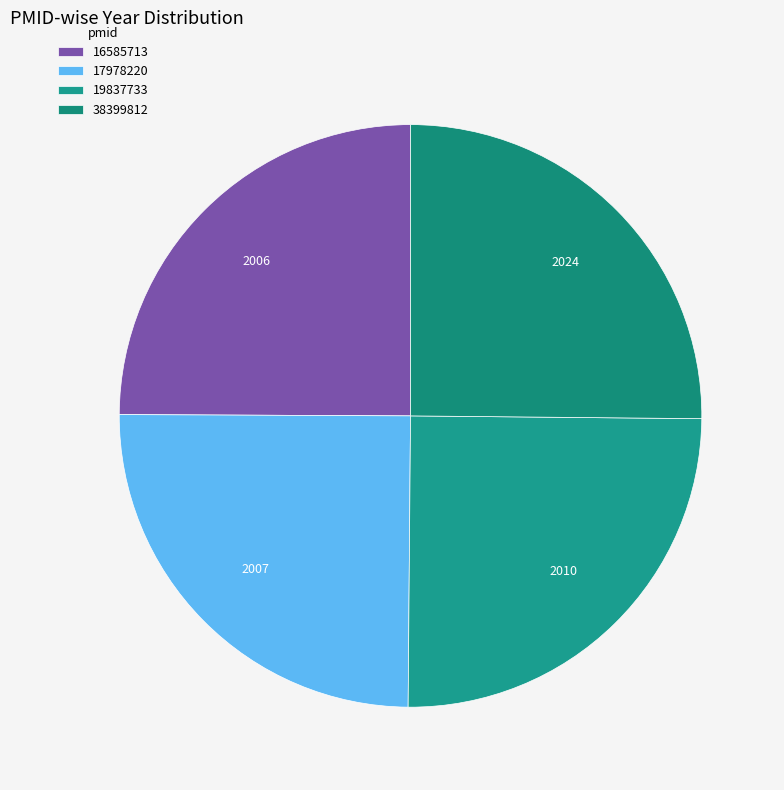

Which slice is the largest?

38399812